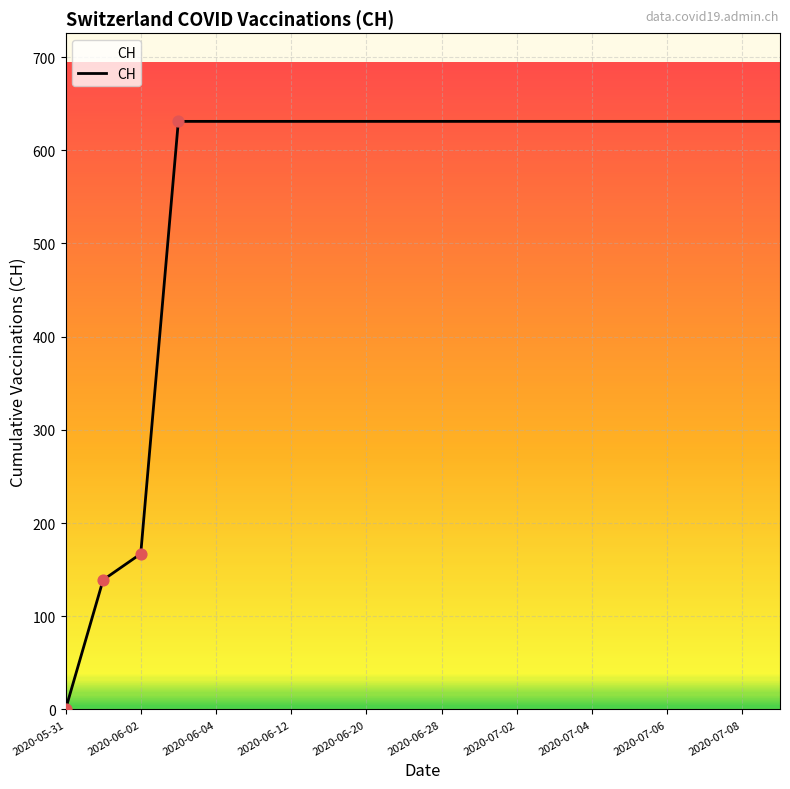

What is the greatest value displayed?

631